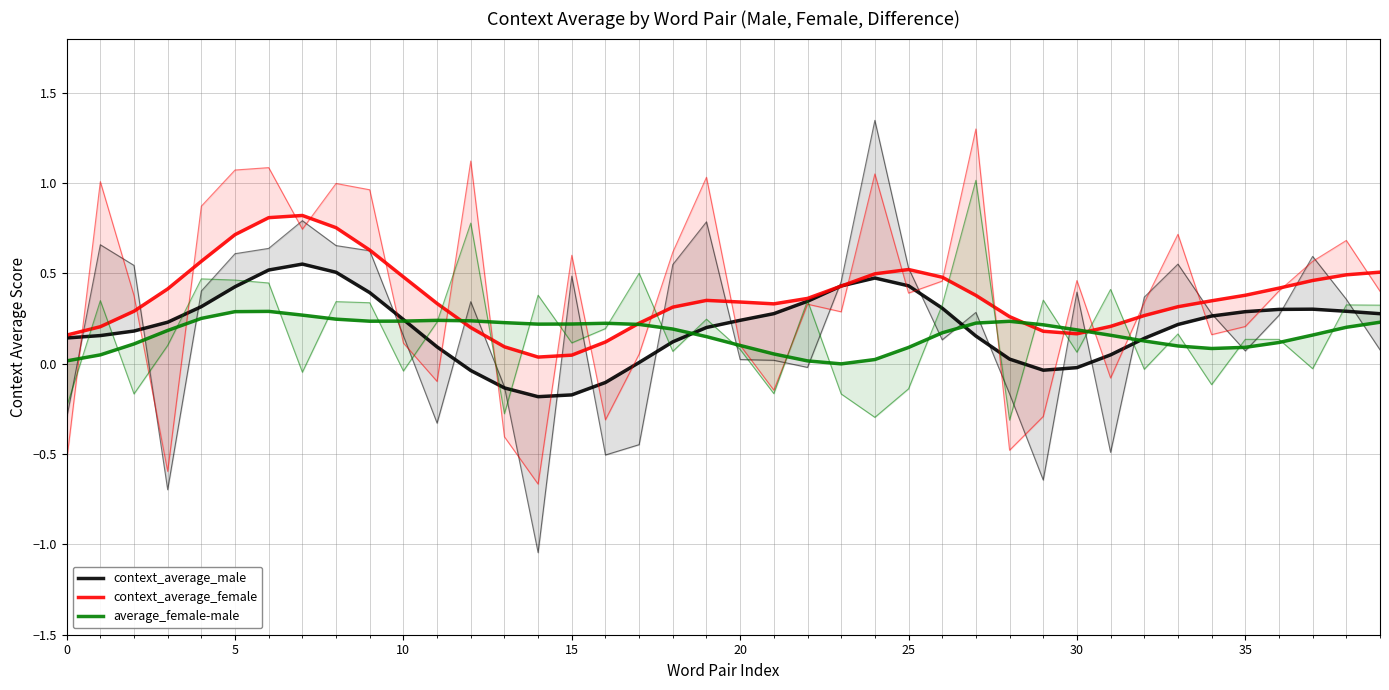

True or false: average_female-male has more than 2 points higher than both neighbors.

True